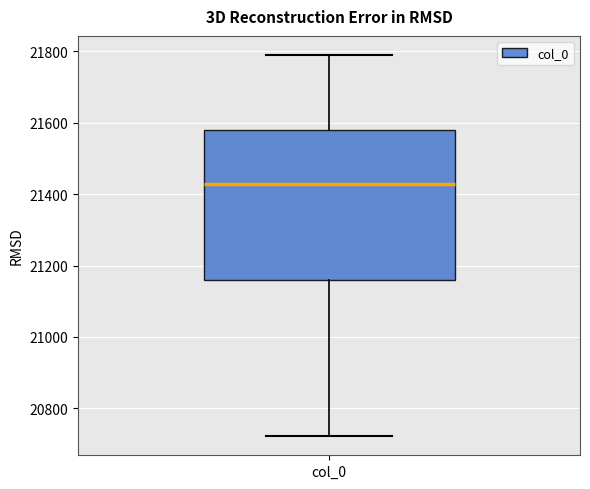

Read this box plot against the y-axis: the position of the median line, the range covered by the box, and the ends of both whiskers. The values are not printed on the chart, so give them approximately, as read against the axis.

median 21420, box 21160 to 21580, whiskers 20720 to 21800